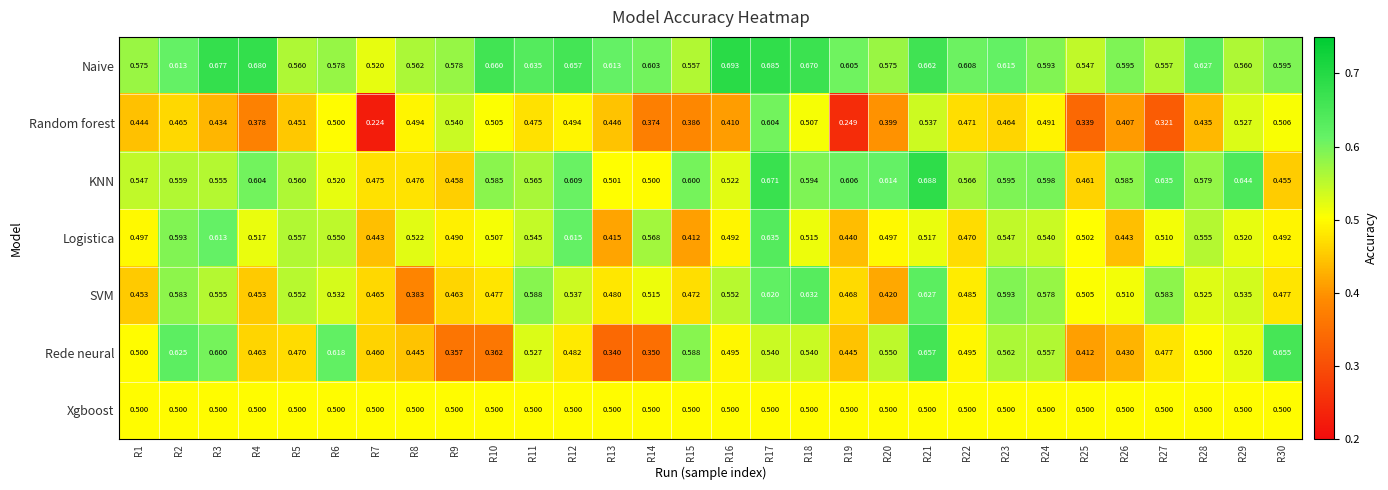

Which series changed the most between R13 and R23?

Rede neural